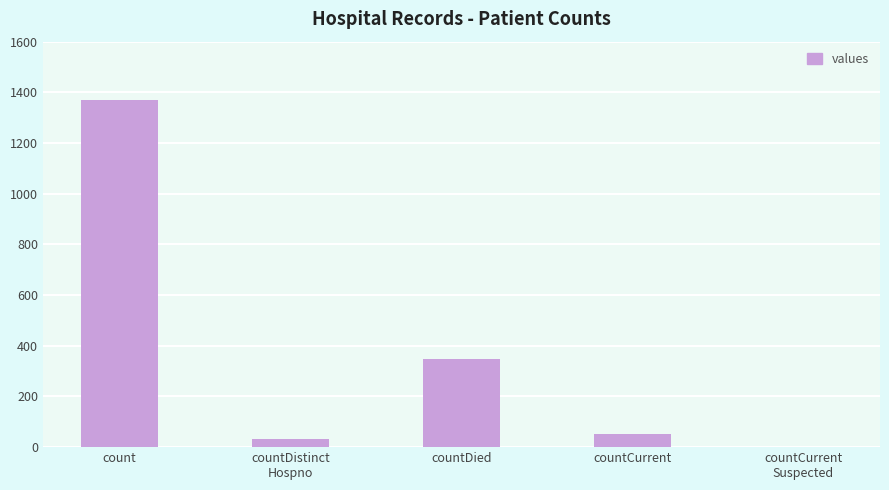

Where is the data nearest to the value 685?

countDied